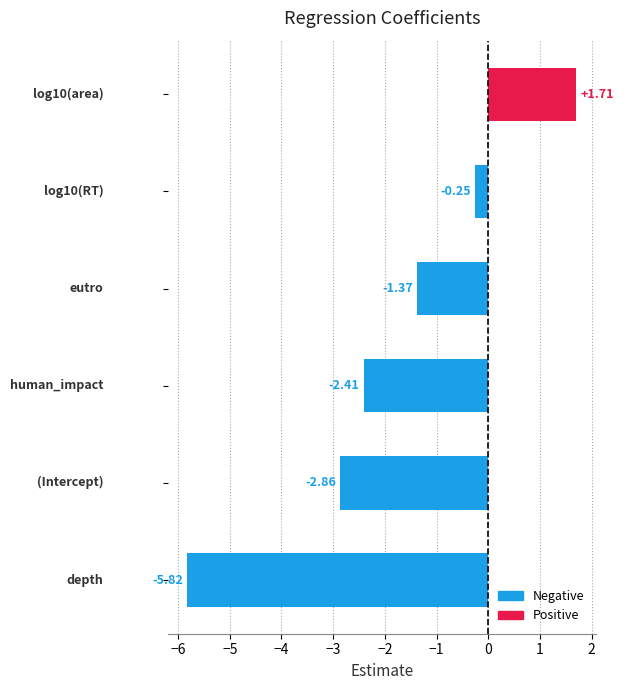

What is the difference between the maximum and minimum values?

7.5